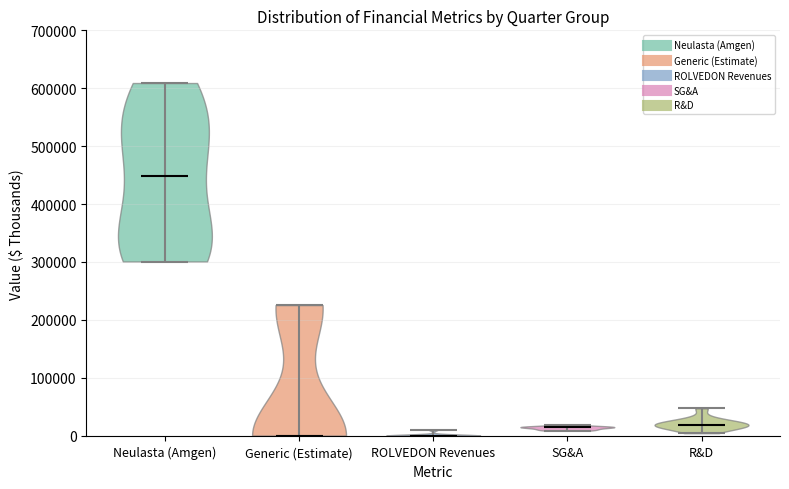

Reading left to right, read every violin against the y-axis: where its median line is, and the lowest and highest points it reaches. The values are not printed on the chart, so give them approximately, as read against the axis.

Neulasta (Amgen): median line 450000, lowest point 300000, highest point 610000
Generic (Estimate): median line 0, lowest point 0, highest point 230000
ROLVEDON Revenues: median line 0, lowest point 0, highest point 10000
SG&A: median line 10000, lowest point 10000, highest point 20000
R&D: median line 20000, lowest point 0, highest point 50000